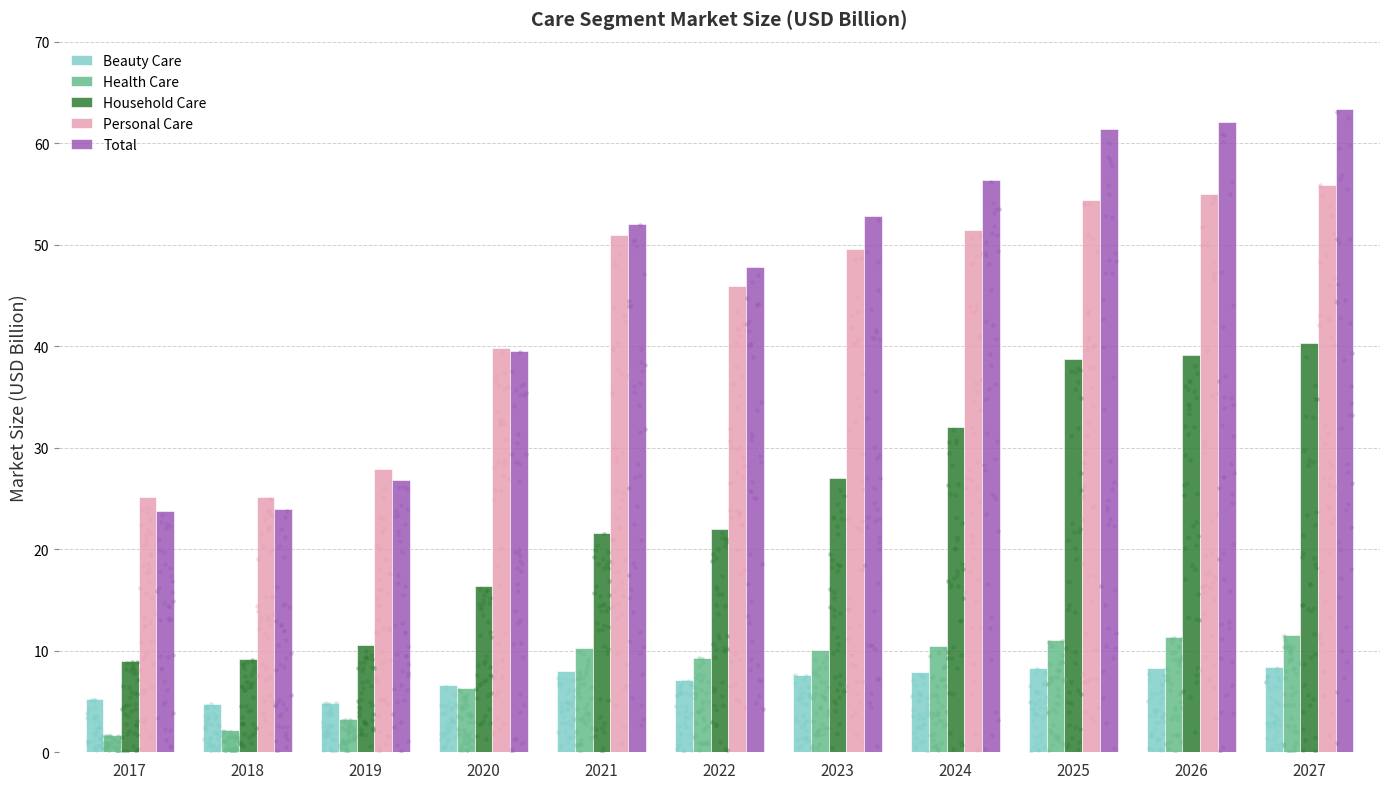

Which series reaches the maximum Y coordinate?

Total